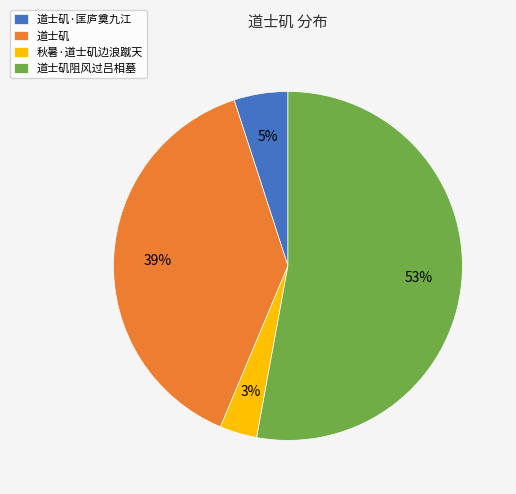

To the nearest percent, what is the average slice percentage?

25%